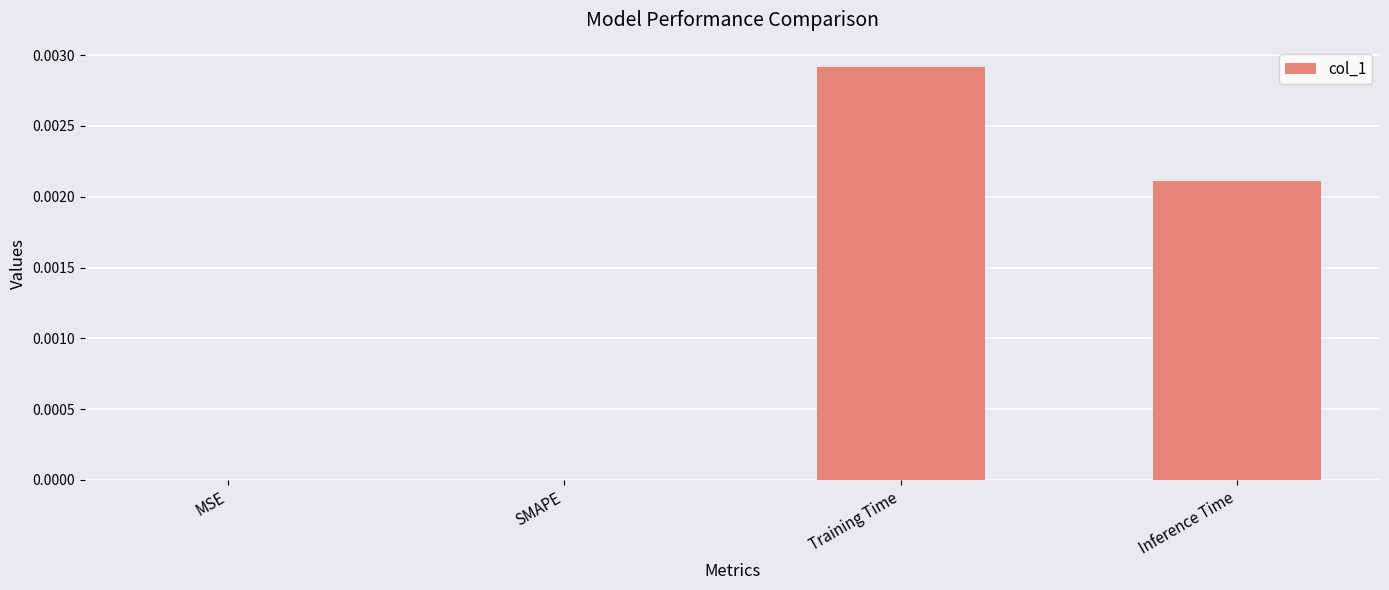

Which category has the highest value across all series?

Training Time